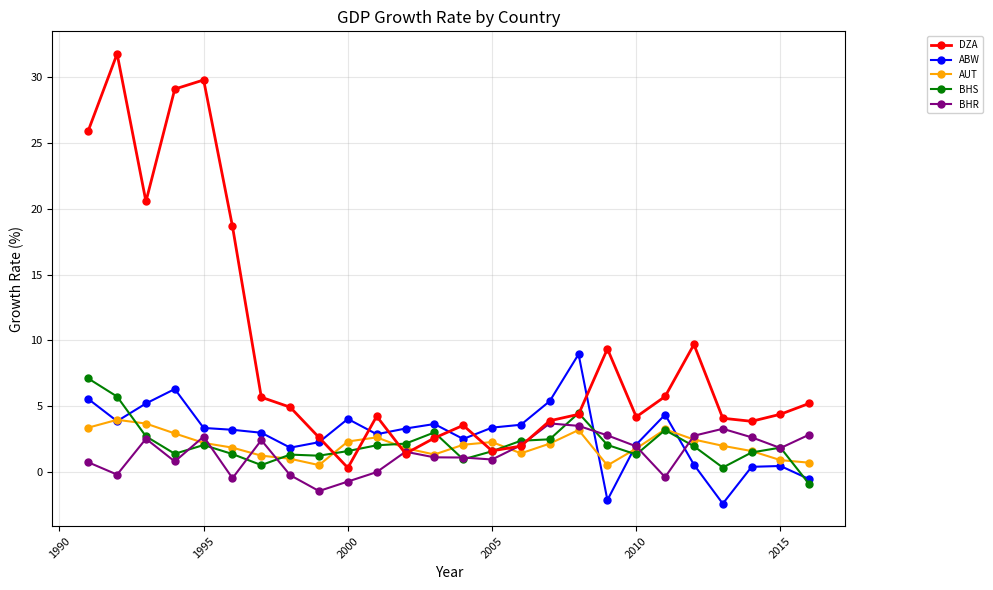

What is the value of the ABW point at the 17th from the left?

5.4